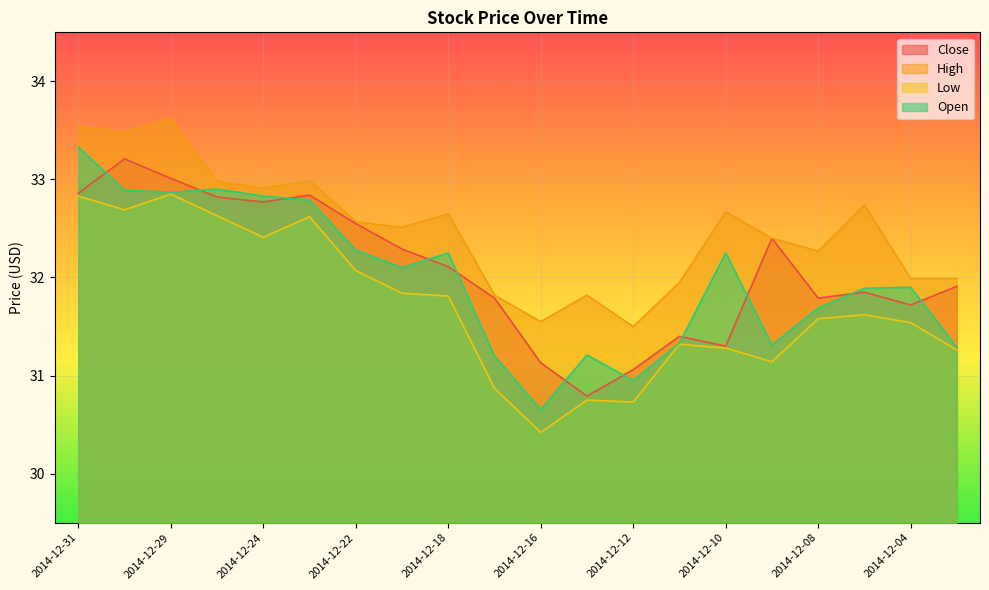

List the labels in order of Open value, smallest first.

2014-12-16, 2014-12-12, 2014-12-17, 2014-12-15, 2014-12-03, 2014-12-09, 2014-12-11, 2014-12-08, 2014-12-05, 2014-12-04, 2014-12-19, 2014-12-18, 2014-12-10, 2014-12-22, 2014-12-23, 2014-12-24, 2014-12-29, 2014-12-30, 2014-12-26, 2014-12-31